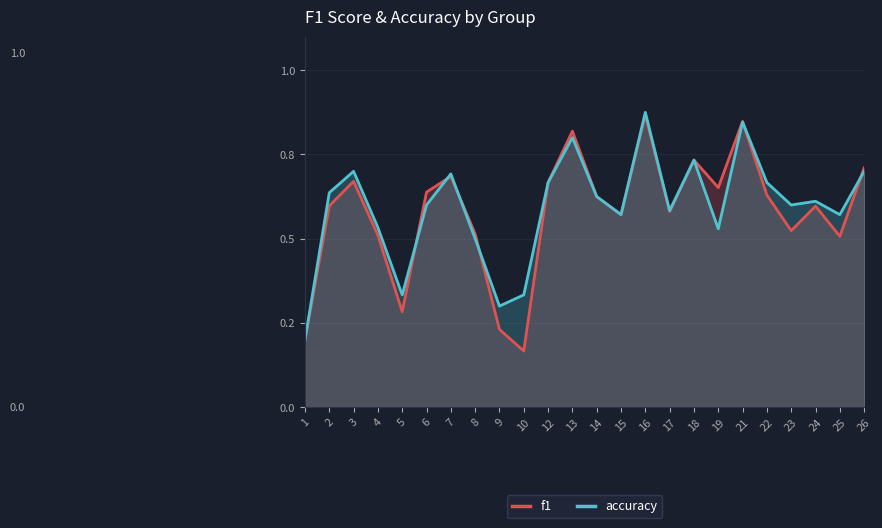

What is the value of the accuracy point at the 19th from the left?

0.8